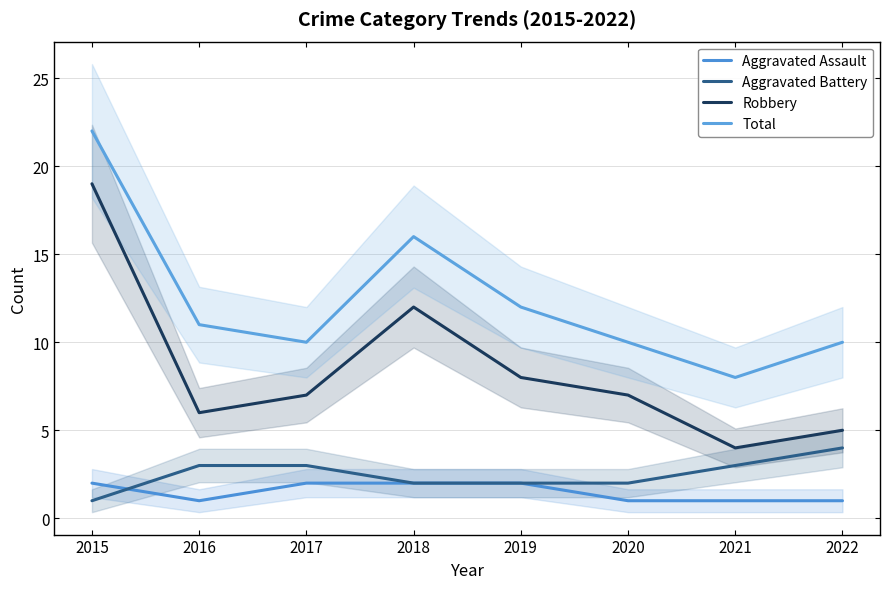

At which label is Aggravated Assault closest to 1?

2016